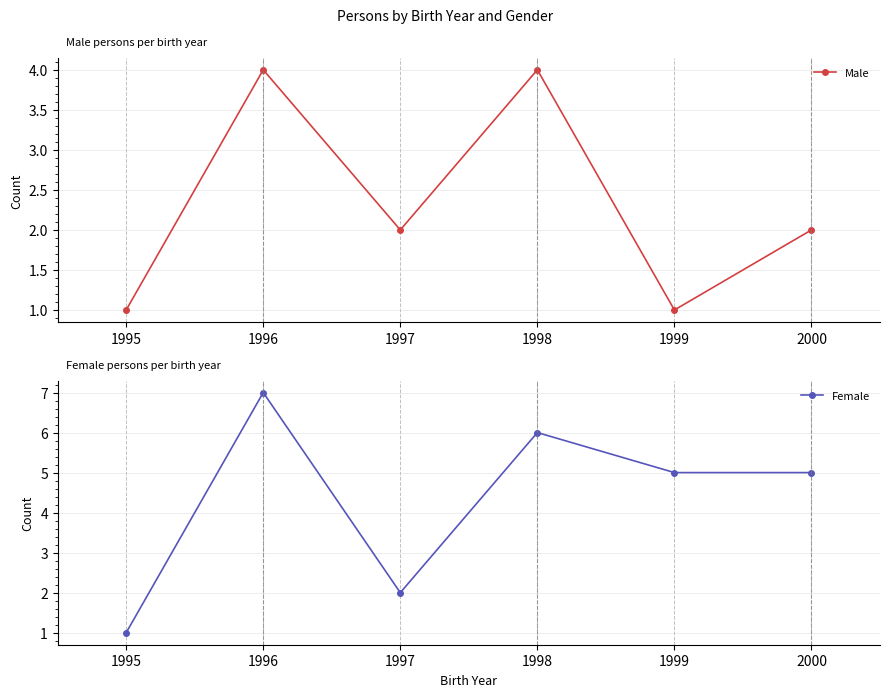

At how many categories does at least one series exceed 5?

2